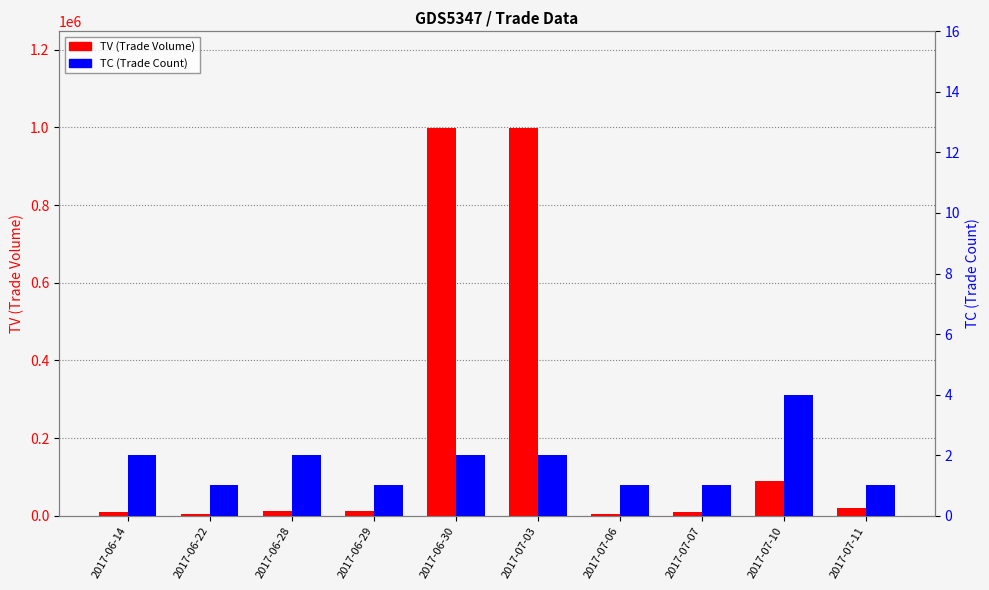

Read the TV value at 2017-06-28, to the nearest 100.

11000